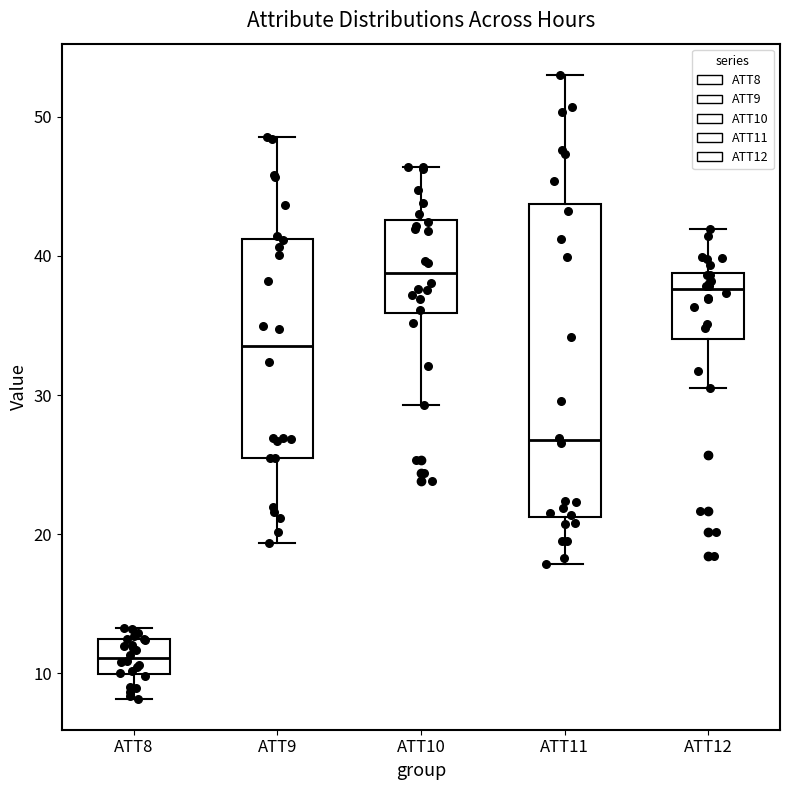

Which box has the highest median line?

ATT10